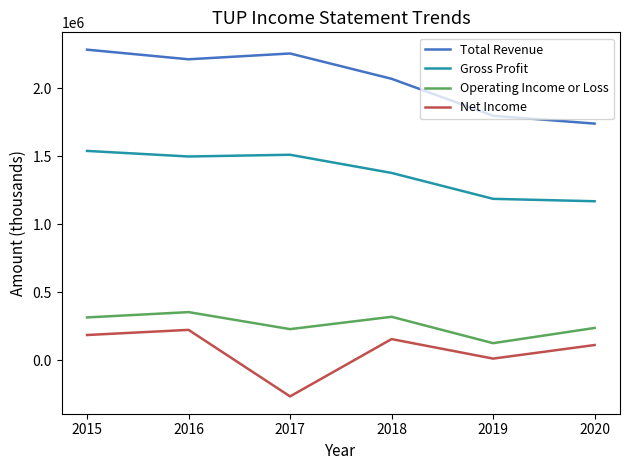

What is the average value of the Total Revenue series?

2060067